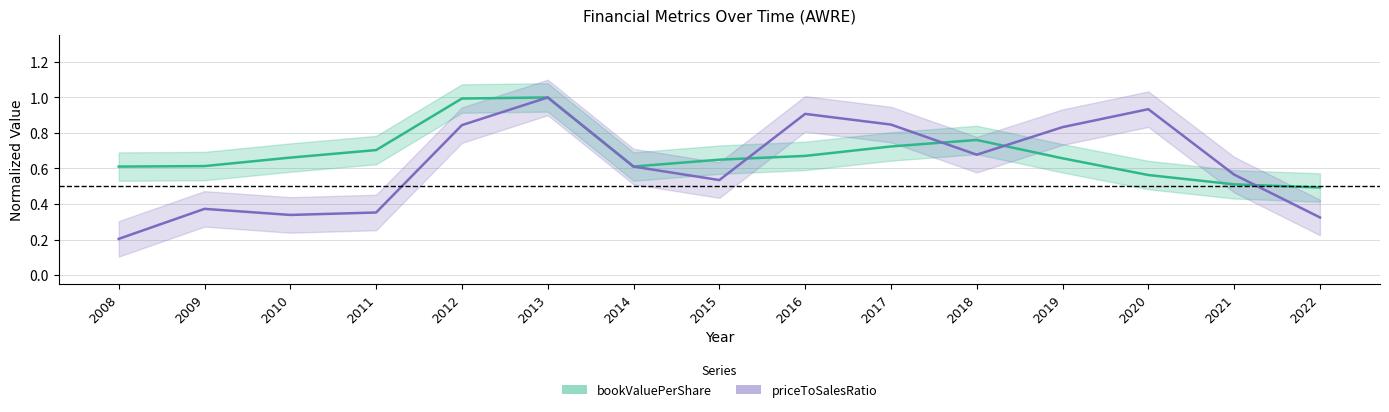

Is it true that bookValuePerShare equals 0.8 at 2018?

True